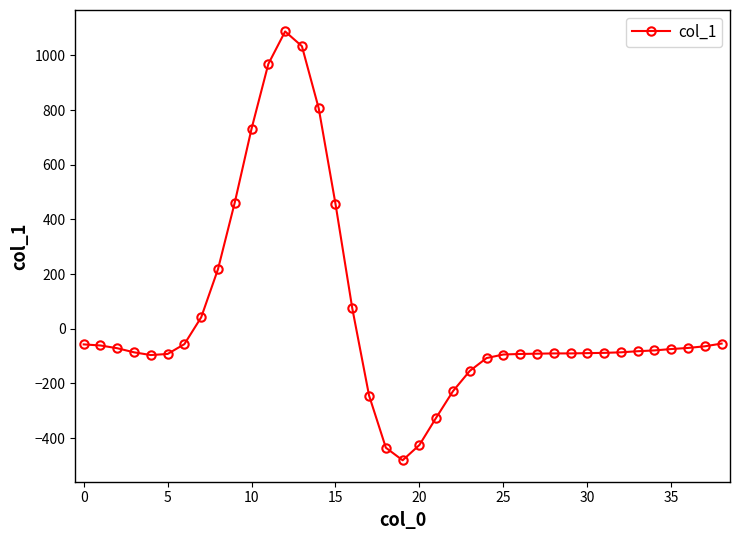

What is the maximum value shown in the chart?

1088